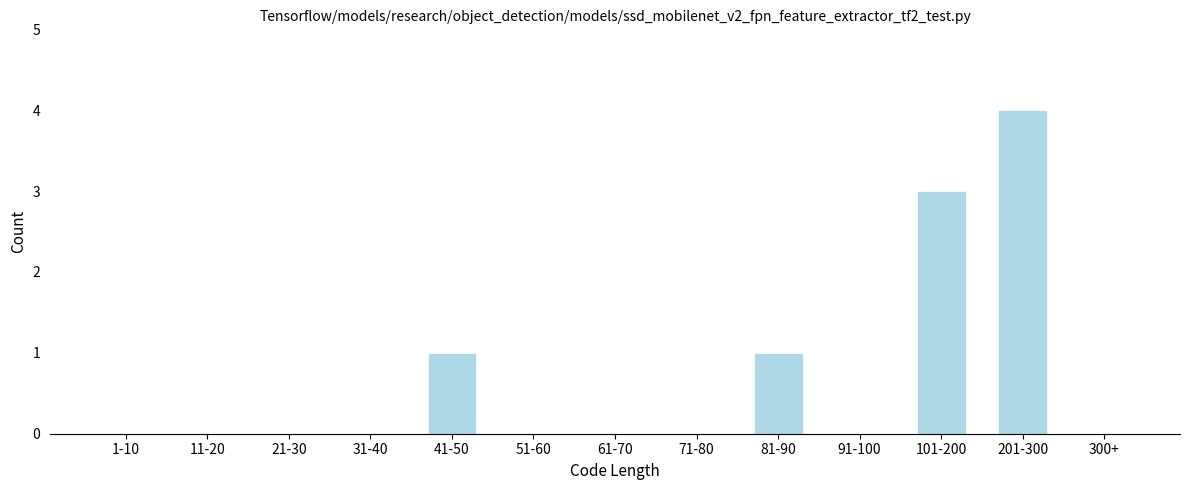

Reading right to left, what are all the values shown in this chart?

300+=0	201-300=4	101-200=3	91-100=0	81-90=1	71-80=0	61-70=0	51-60=0	41-50=1	31-40=0	21-30=0	11-20=0	1-10=0